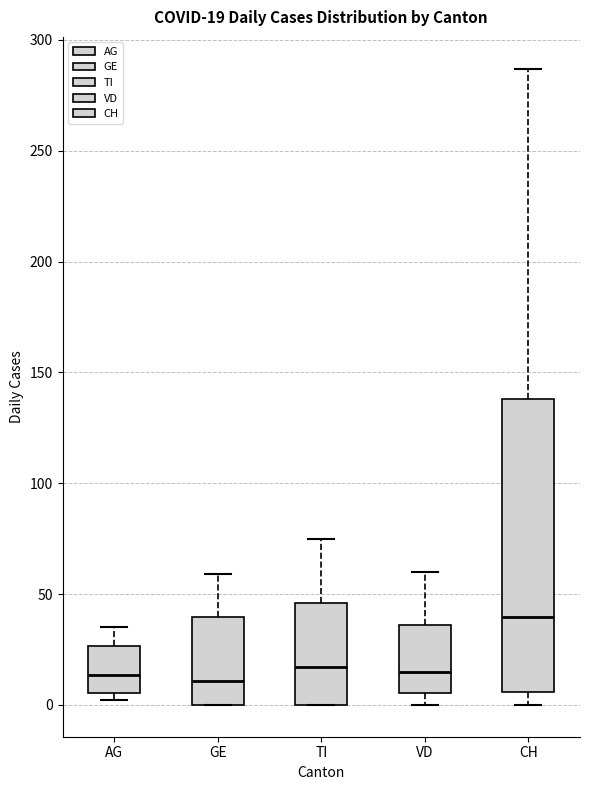

Comparing the boxes themselves (not the whiskers), which one is the tallest?

CH